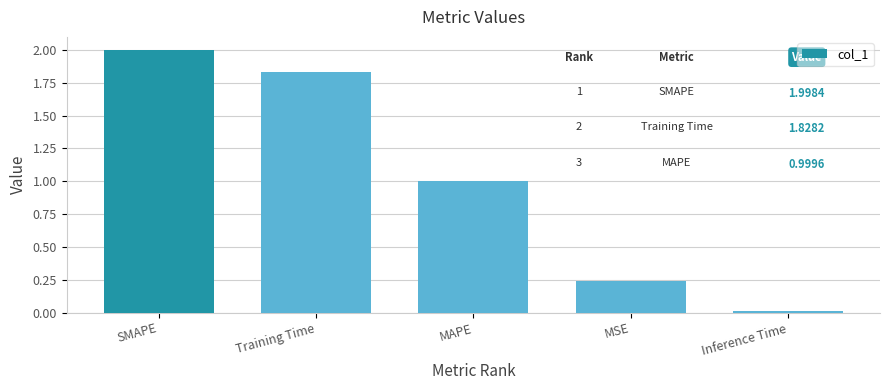

What is the average value?

1.0